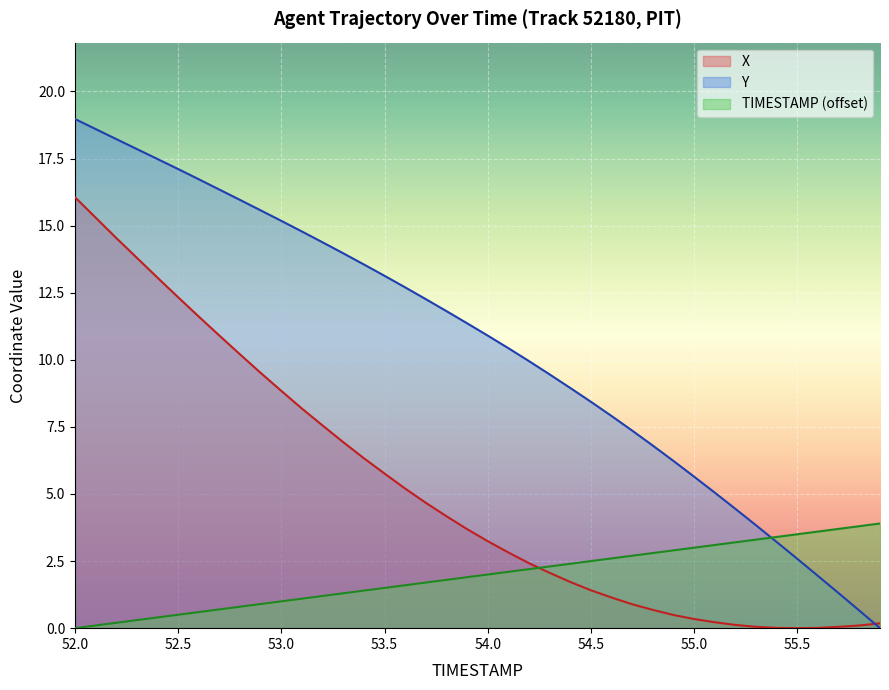

Which series has the largest range (max minus min)?

Y